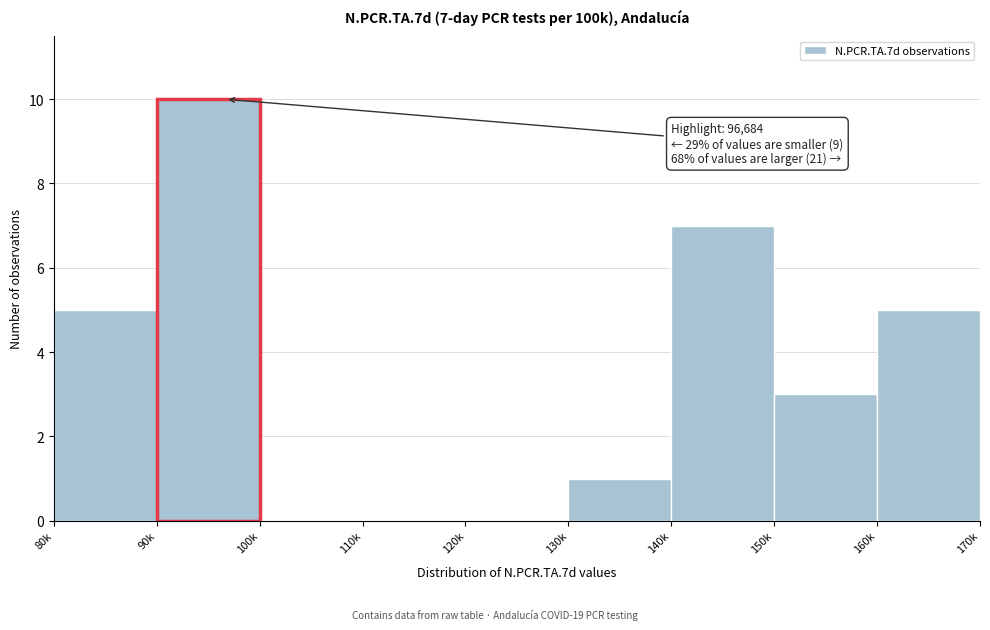

Reading right to left, transcribe all the data shown in this chart.

160k=5	150k=3	140k=7	130k=1	120k=0	110k=0	100k=0	90k=10	80k=5